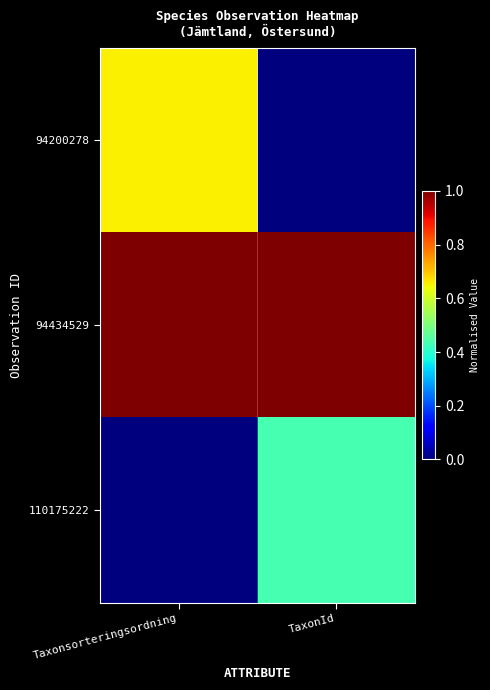

What is the total value across all series at TaxonId?

1.4